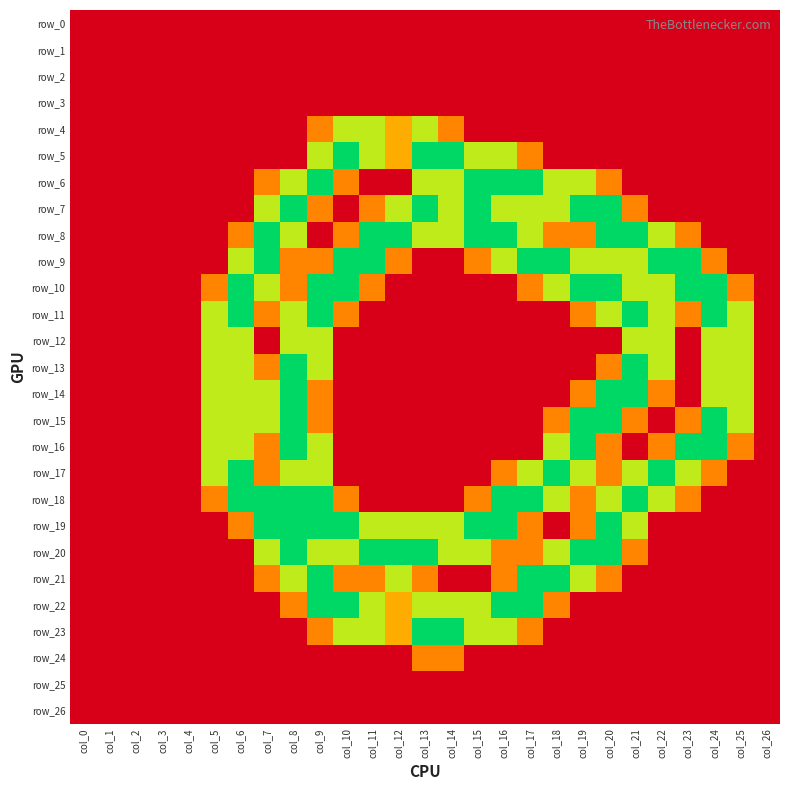

What is the difference between the maximum and minimum values in the row_8 series?

2.0